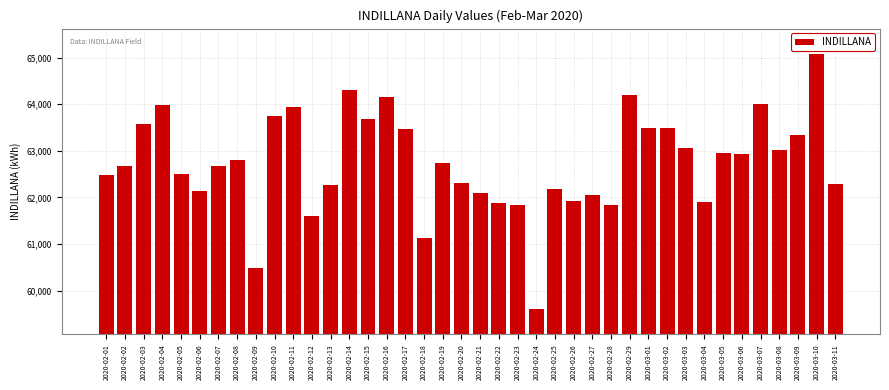

Is it true that the value at 2020-02-12 is 61608.9?

True